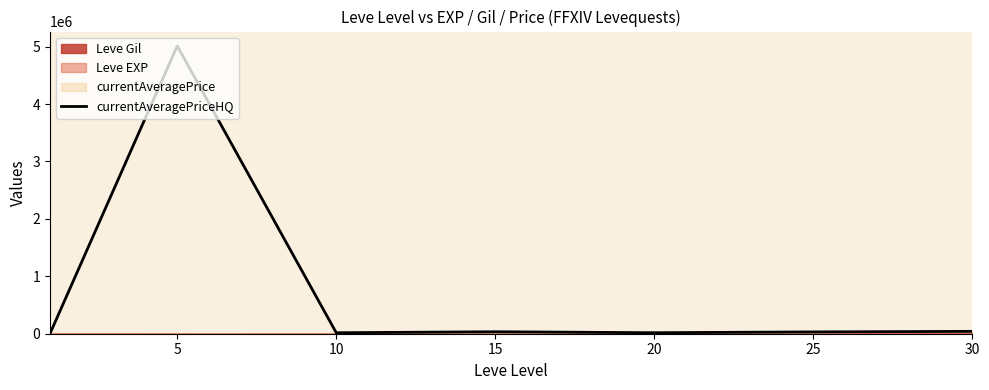

What is the difference between the second highest and second lowest values?

24186.1